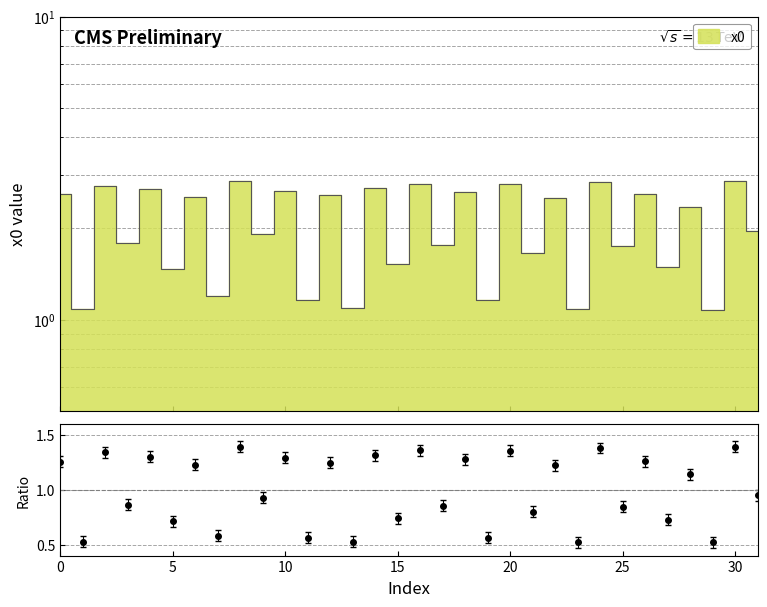

Is it true that the value at 3 is 1.0?

False